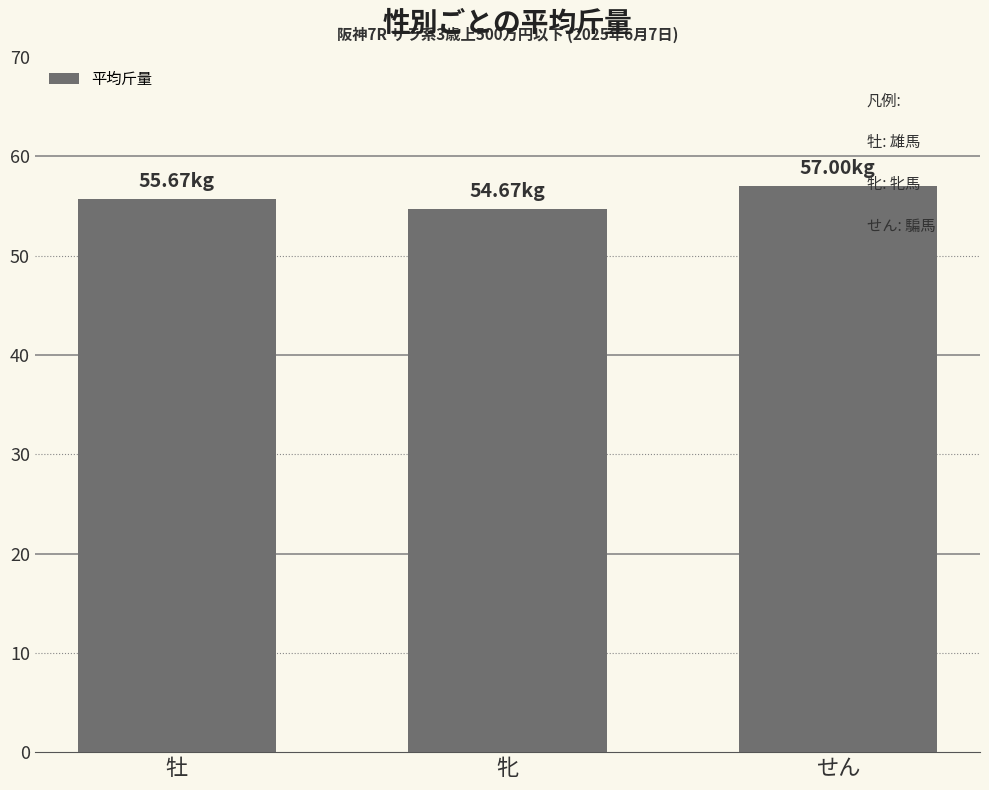

What is the approximate value at 牝?

54.7